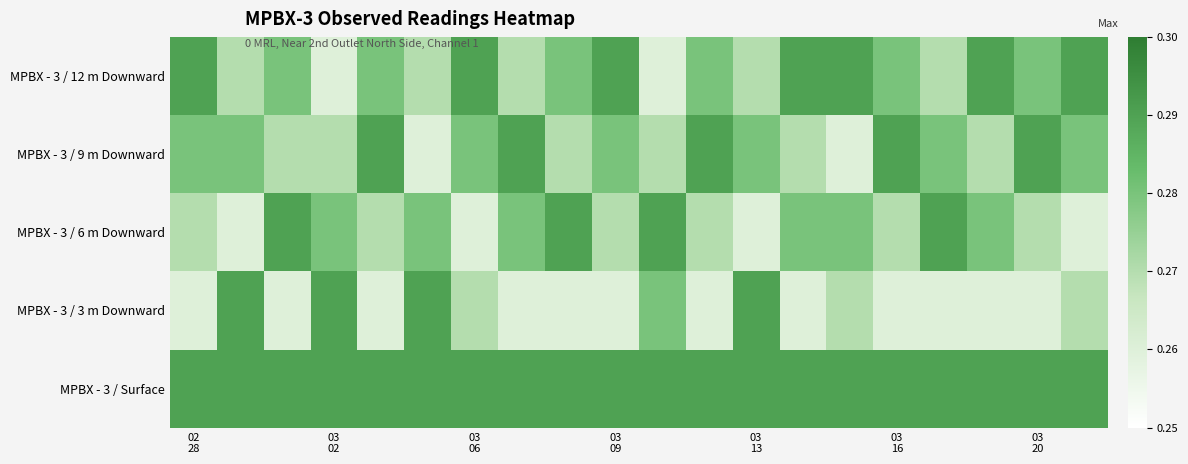

Reading right to left, list all the values displayed in this chart.

MPBX - 3 / 12 m Downward: 0.3	0.3	0.3	0.3	0.3	0.3	0.3	0.3	0.3	0.3	0.3	0.3	0.3	0.3	0.3	0.3	0.3	0.3	0.3	0.3
MPBX - 3 / 9 m Downward: 0.3	0.3	0.3	0.3	0.3	0.3	0.3	0.3	0.3	0.3	0.3	0.3	0.3	0.3	0.3	0.3	0.3	0.3	0.3	0.3
MPBX - 3 / 6 m Downward: 0.3	0.3	0.3	0.3	0.3	0.3	0.3	0.3	0.3	0.3	0.3	0.3	0.3	0.3	0.3	0.3	0.3	0.3	0.3	0.3
MPBX - 3 / 3 m Downward: 0.3	0.3	0.3	0.3	0.3	0.3	0.3	0.3	0.3	0.3	0.3	0.3	0.3	0.3	0.3	0.3	0.3	0.3	0.3	0.3
MPBX - 3 / Surface: 0.3	0.3	0.3	0.3	0.3	0.3	0.3	0.3	0.3	0.3	0.3	0.3	0.3	0.3	0.3	0.3	0.3	0.3	0.3	0.3